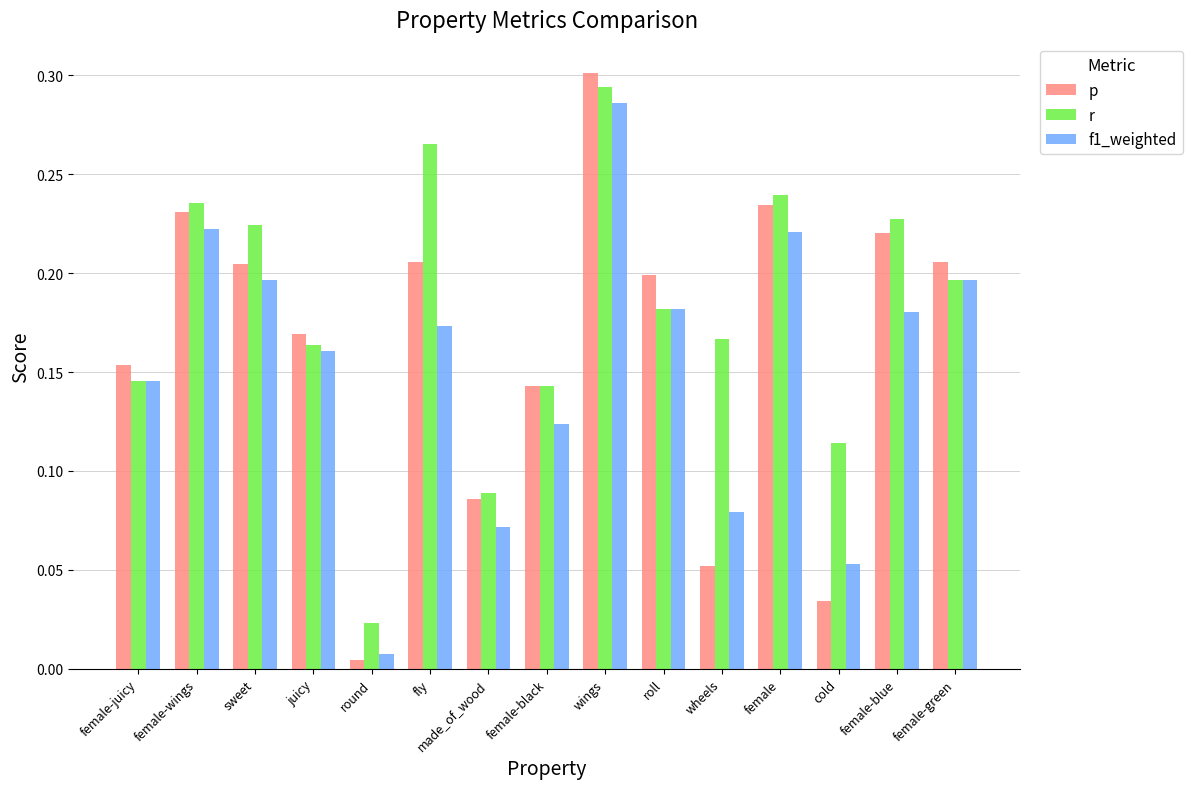

Is the value of f1_weighted at fly greater than the value of p at fly?

No